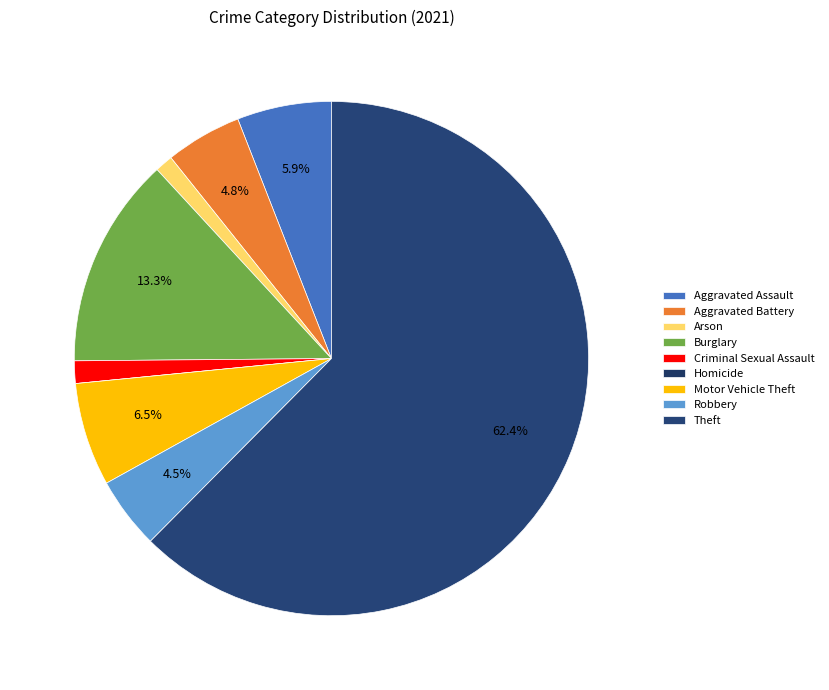

How many slices are in this pie chart?

9